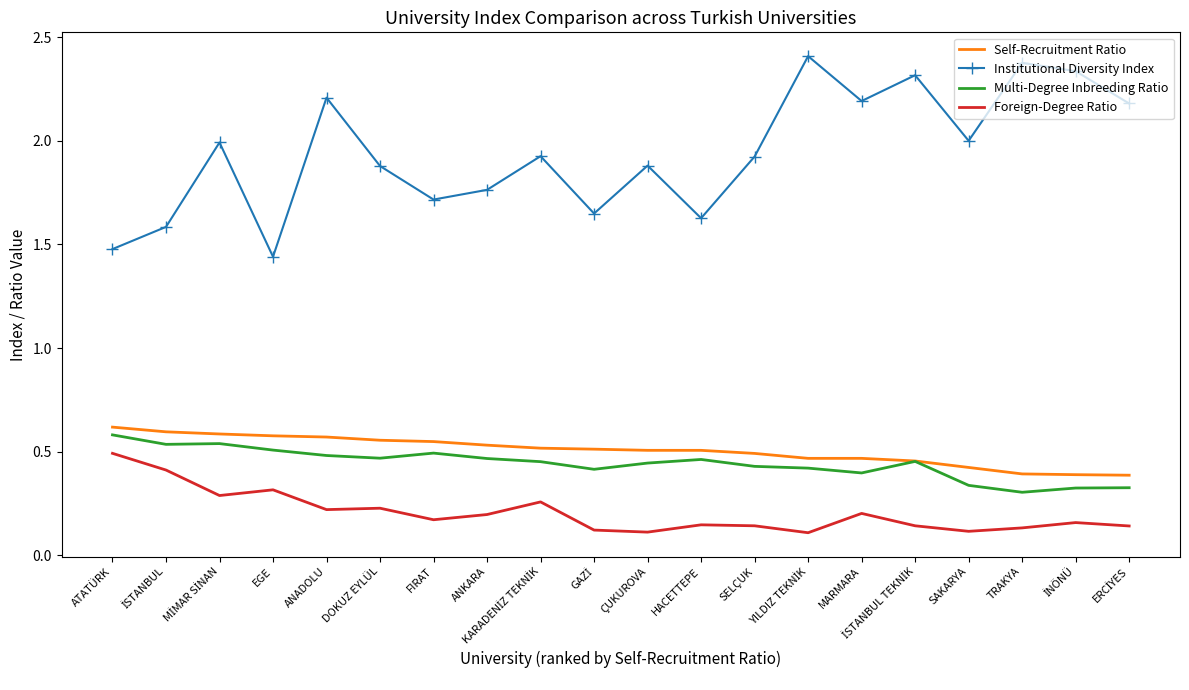

Which series has the largest total across all categories?

Institutional Diversity Index